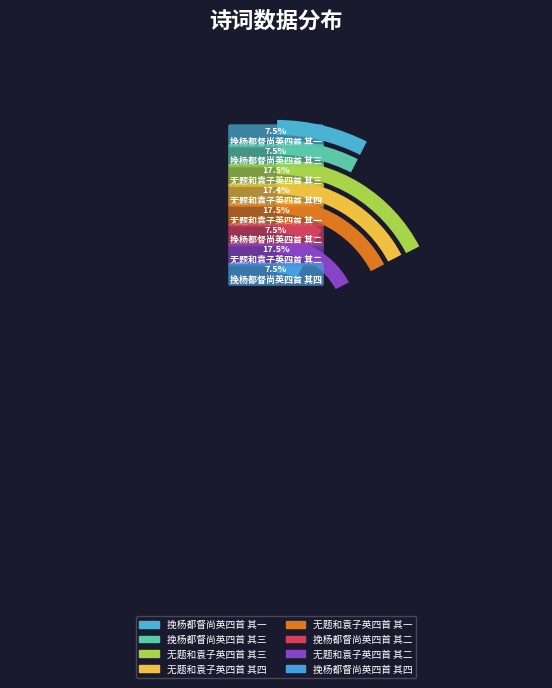

To the nearest percent, what portion does 挽杨都督尚英四首 其四 represent?

8%